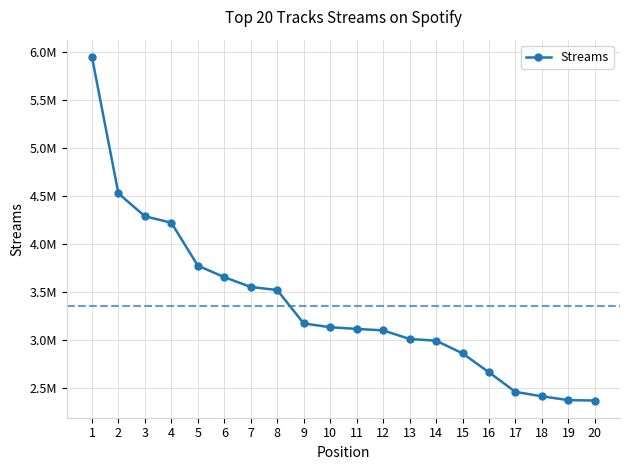

Does the chart have visible grid lines?

Yes